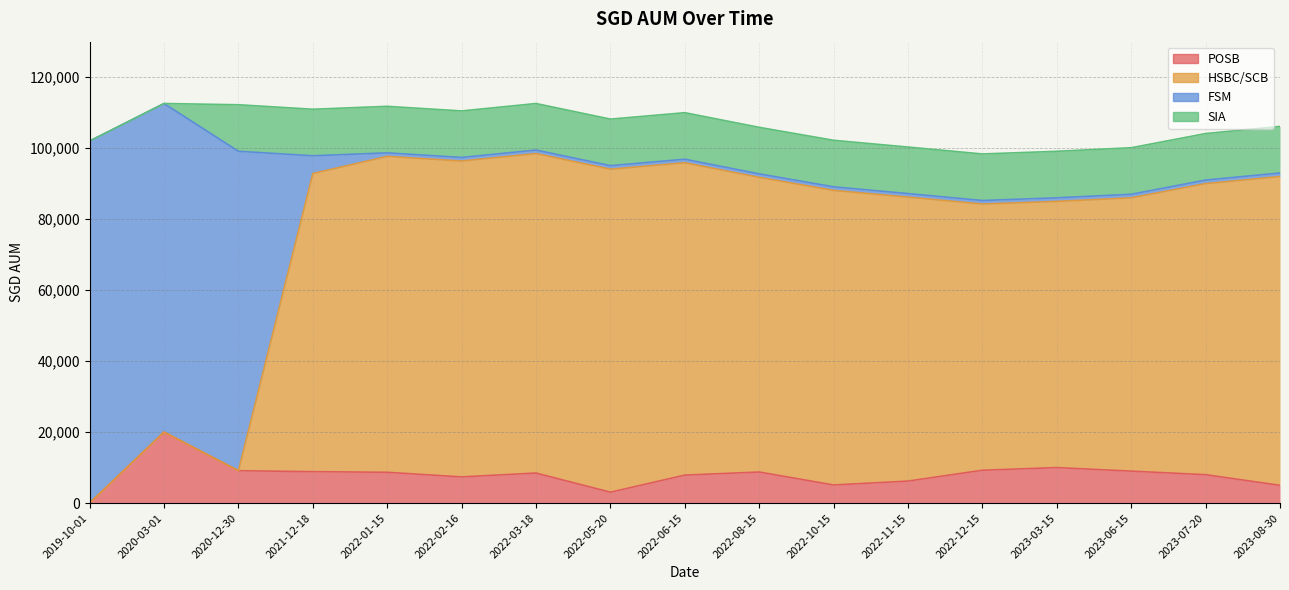

Does the chart display data point markers on the line(s)?

No